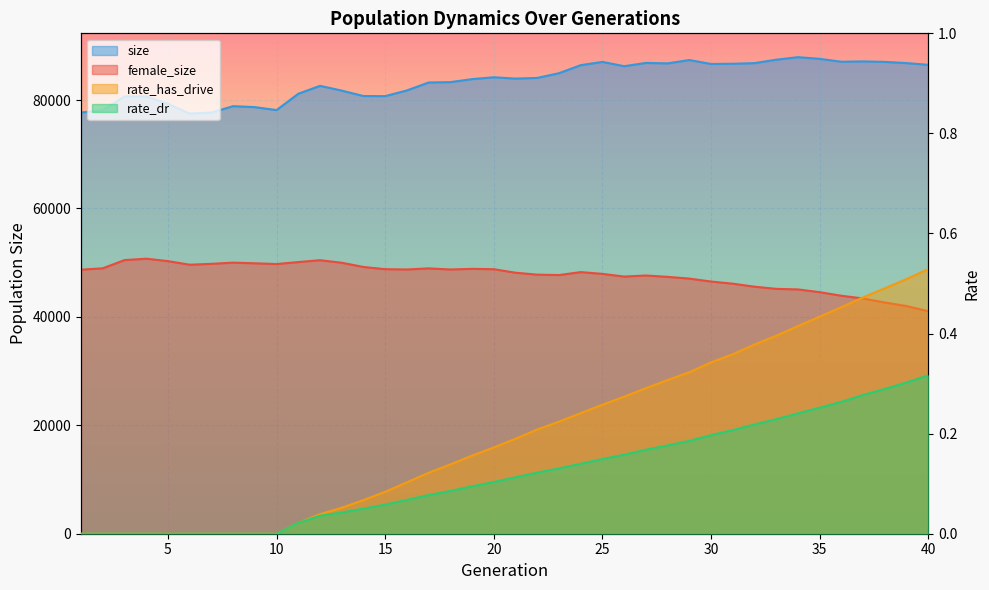

Which series has the widest spread of values?

size